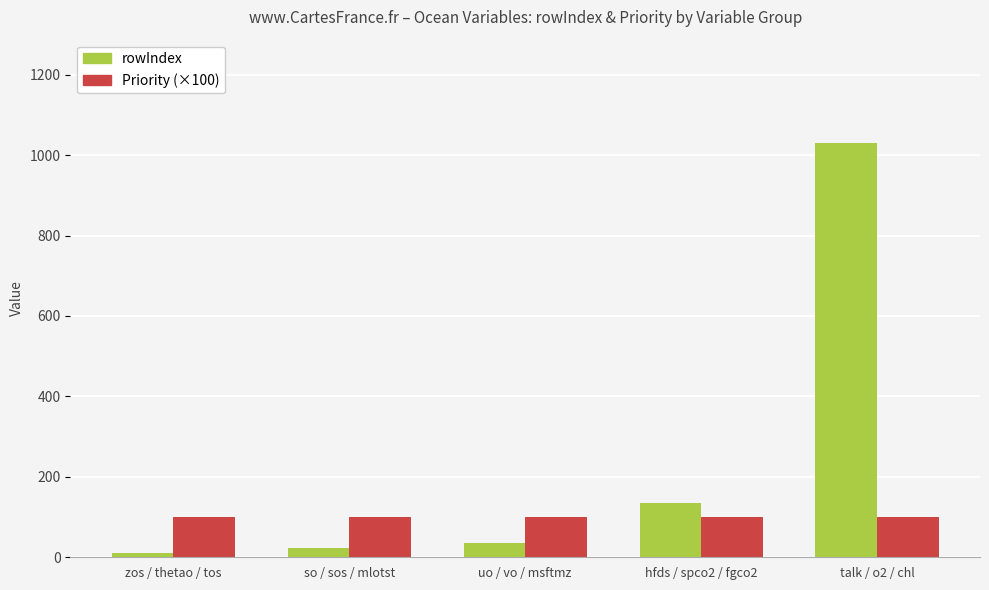

Which category has the highest value across all series?

talk / o2 / chl